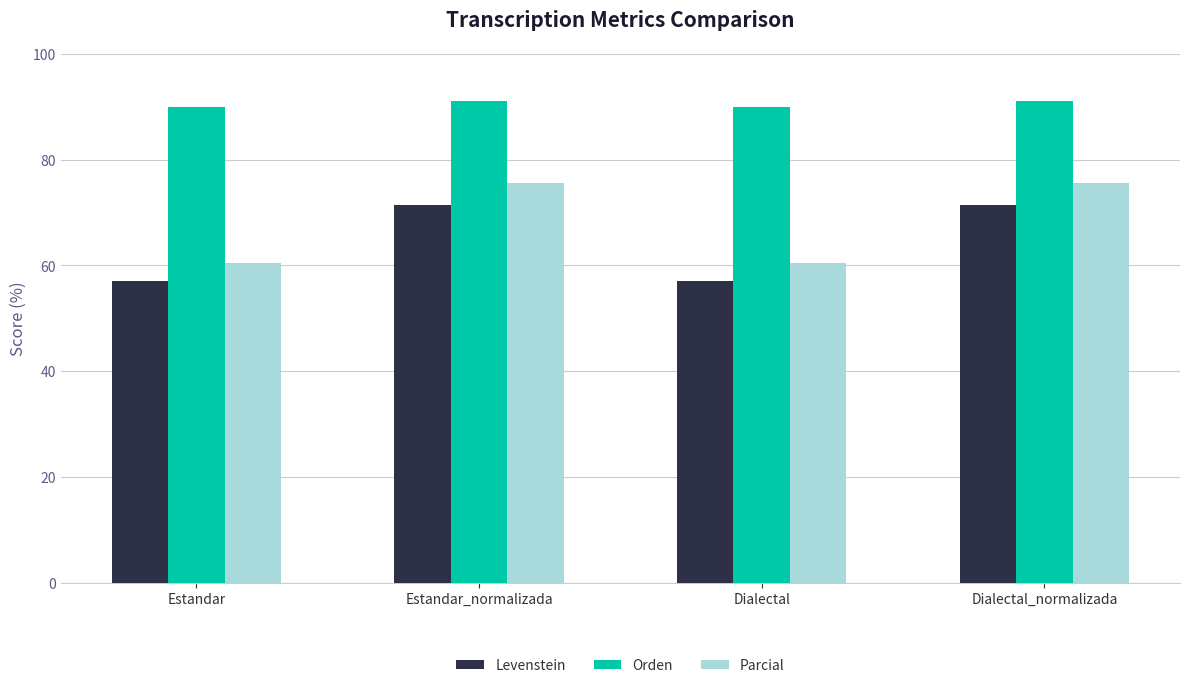

Are the bars grouped side by side (vs. stacked)?

Yes